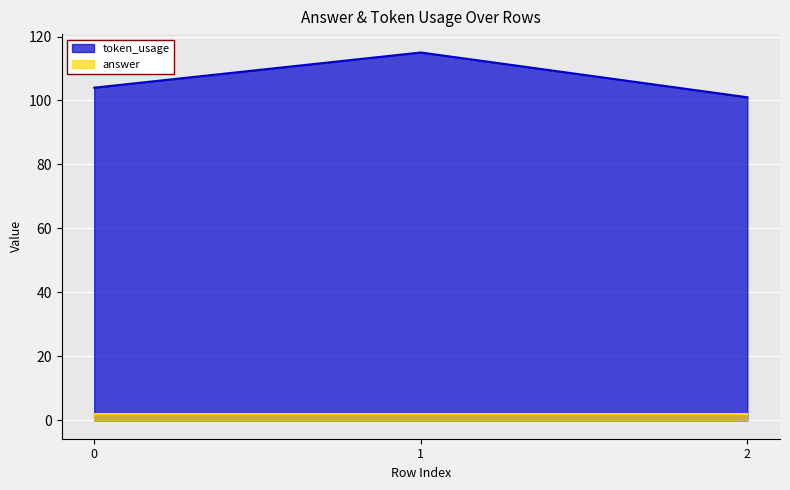

How many categories are shown in the chart?

3